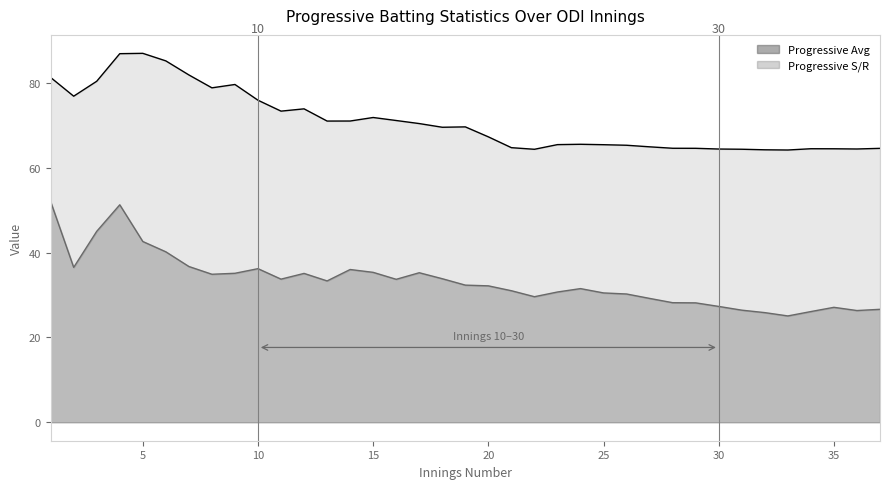

Which series changed the most between 14 and 19?

Progressive Average